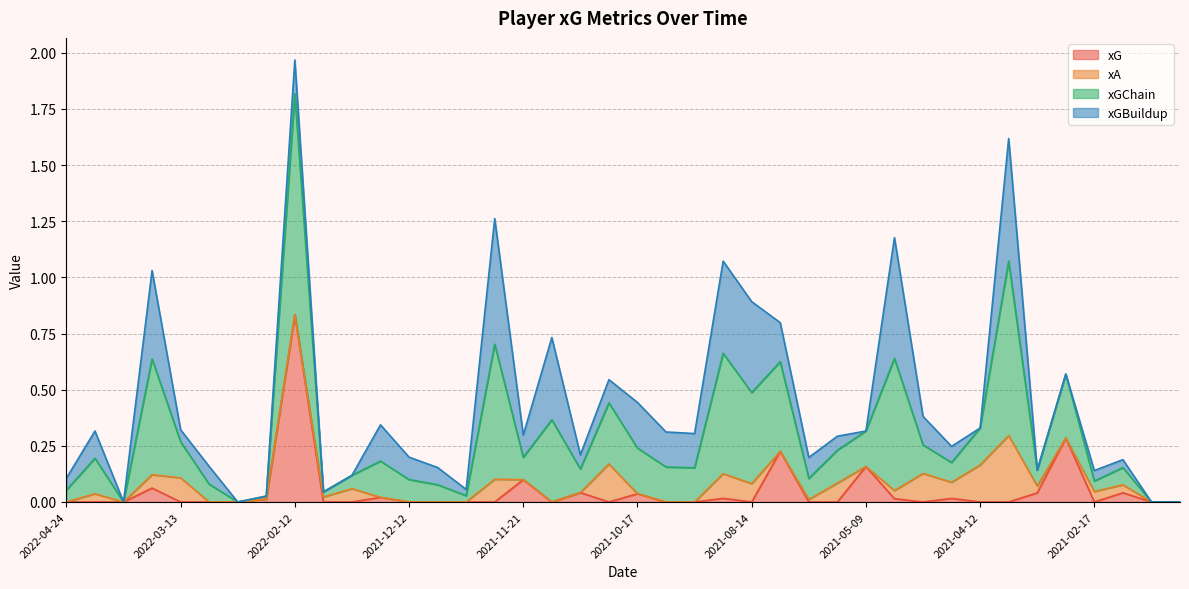

What is the difference between the xGChain values at 2022-03-17 and 2022-02-12?

0.9